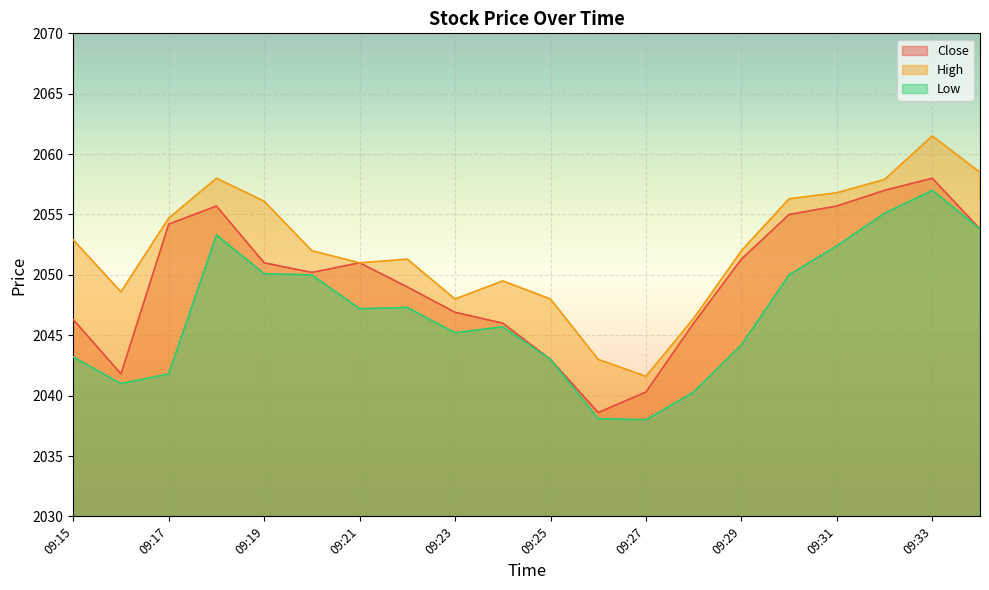

How many data points does each series have?

20